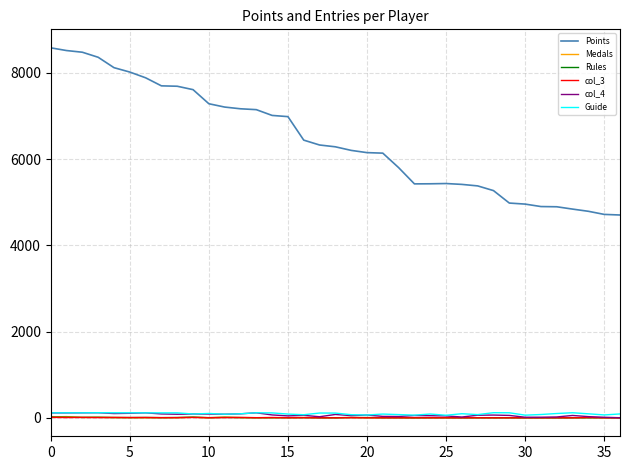

True or false: col_3 and Points intersect in this chart.

False